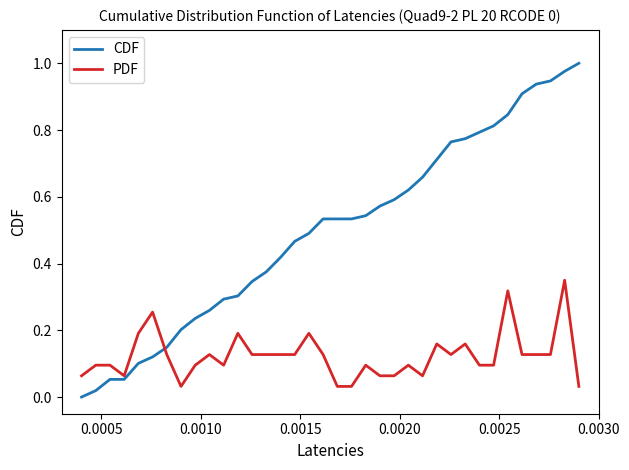

Which series has the largest total across all categories?

CDF